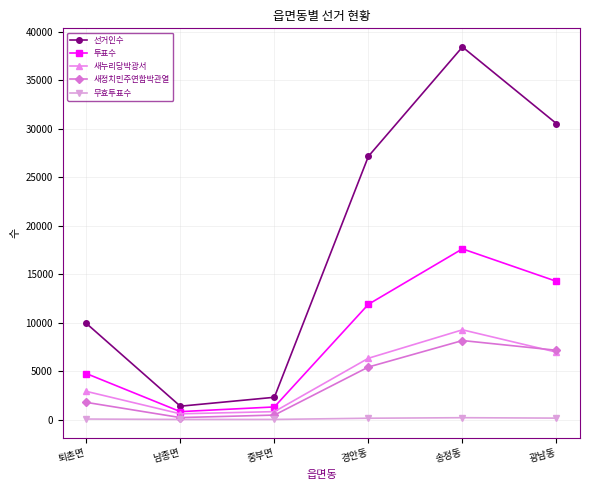

At how many categories does at least one series exceed 19613?

3